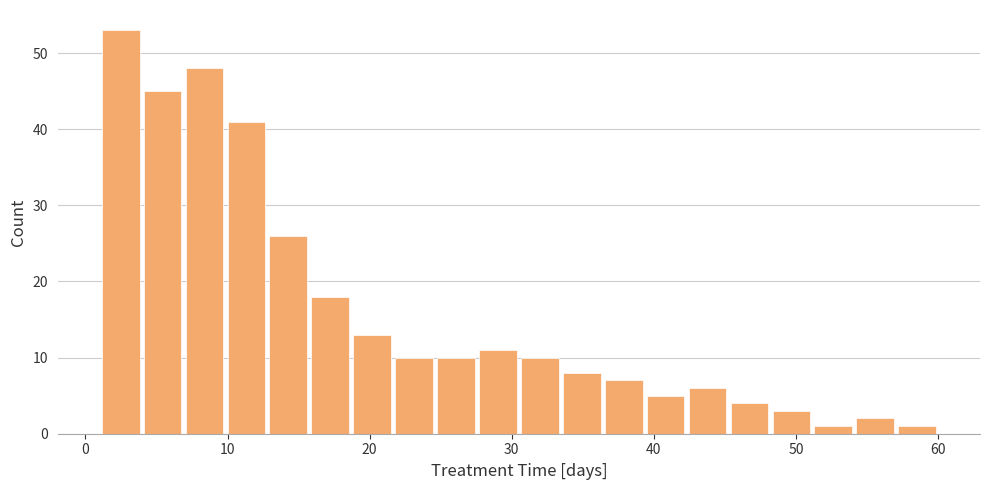

Read against the x-axis, roughly where is the centre of the tallest bar?

2